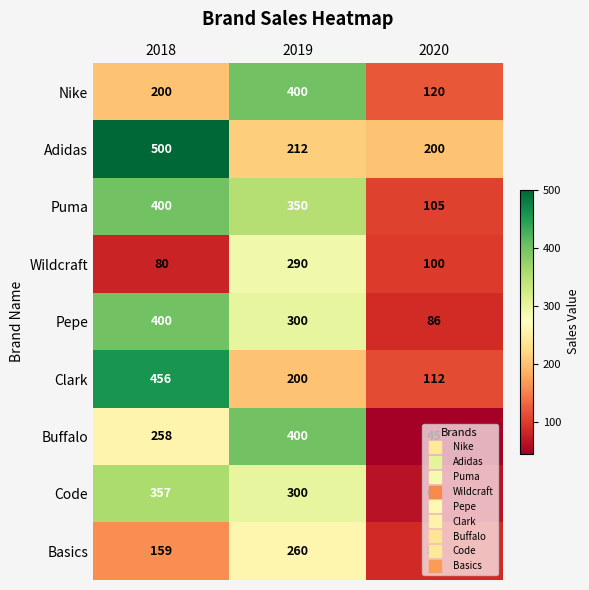

Is it true that Wildcraft equals 80 at 2018?

True